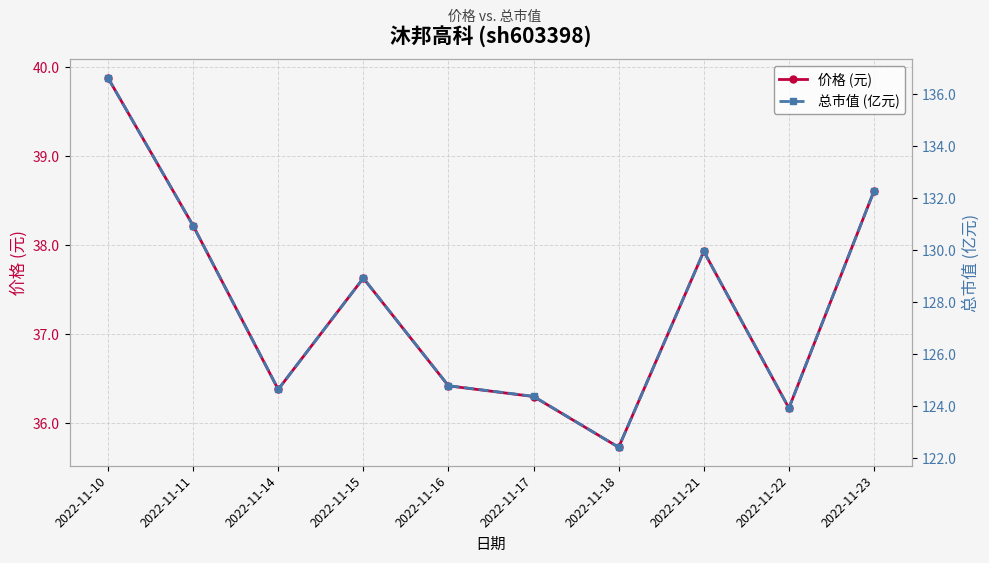

In 总市值 (亿元), how many points are higher than both neighbors (excluding endpoints)?

2